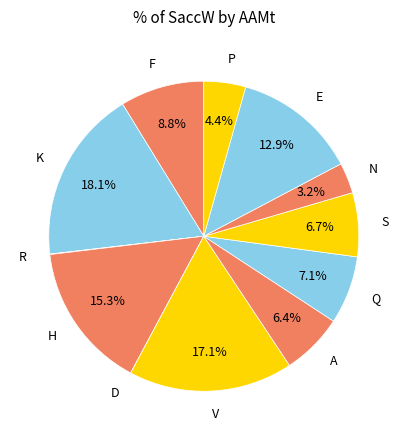

Which slice is the largest?

K